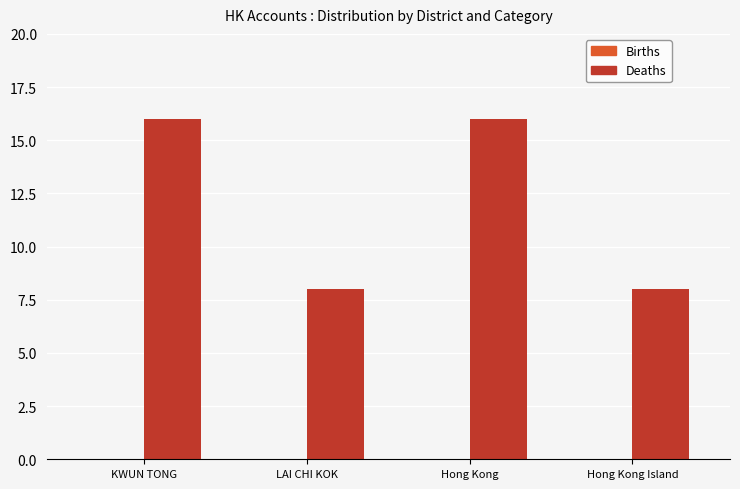

At which label does Deaths first exceed 15?

KWUN TONG